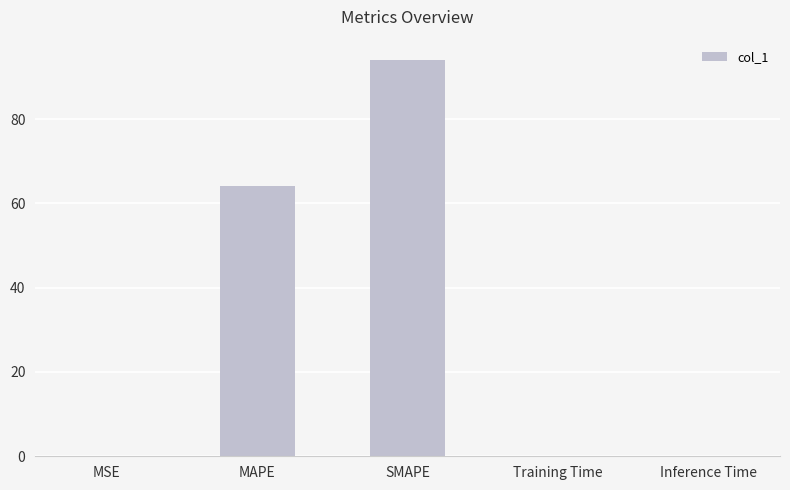

What is the greatest value displayed?

94.1